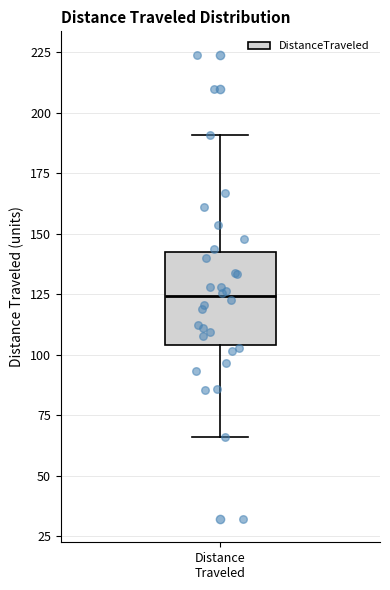

Where does the median line of the box for Distance Traveled sit on the y-axis? The values are not printed on the chart, so give them approximately, as read against the axis.

125